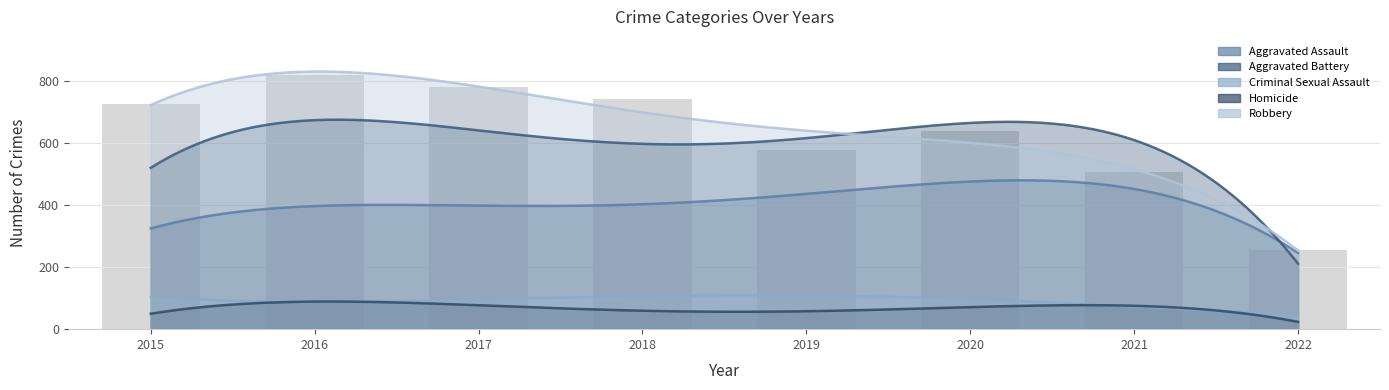

At 2016, list the series in order from smallest to largest.

Criminal Sexual Assault, Homicide, Aggravated Assault, Aggravated Battery, Robbery